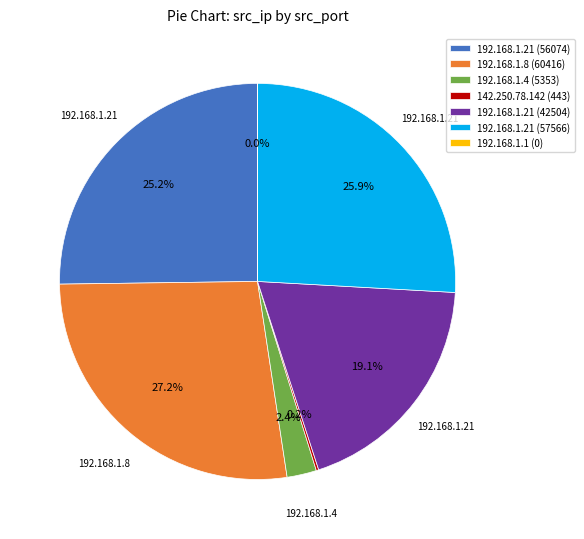

Which slice is the largest?

192.168.1.8 (60416)